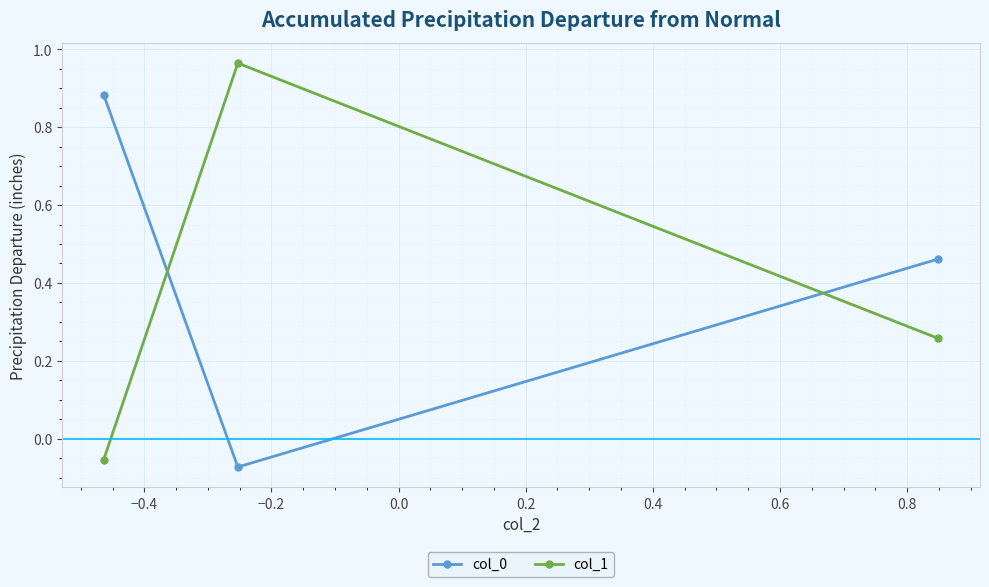

Count the number of categories in the chart.

3